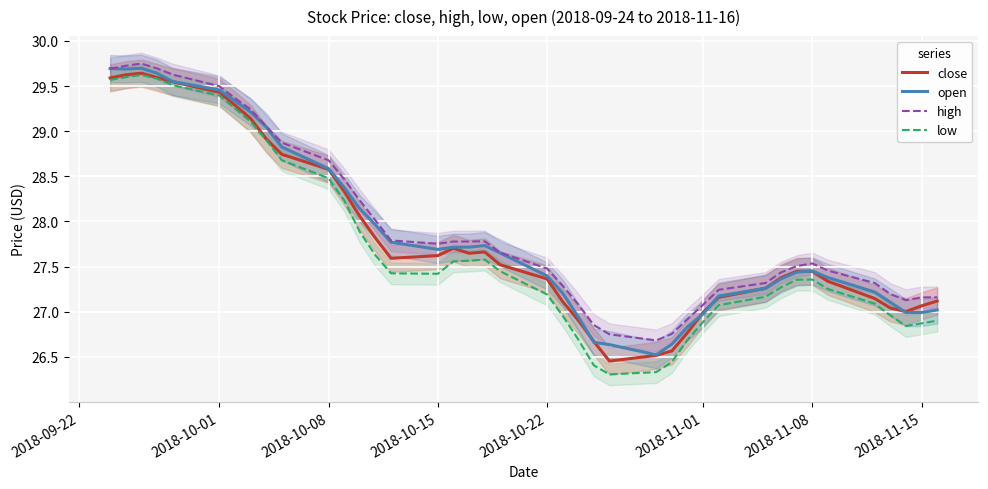

True or false: high and low cross at least once.

False